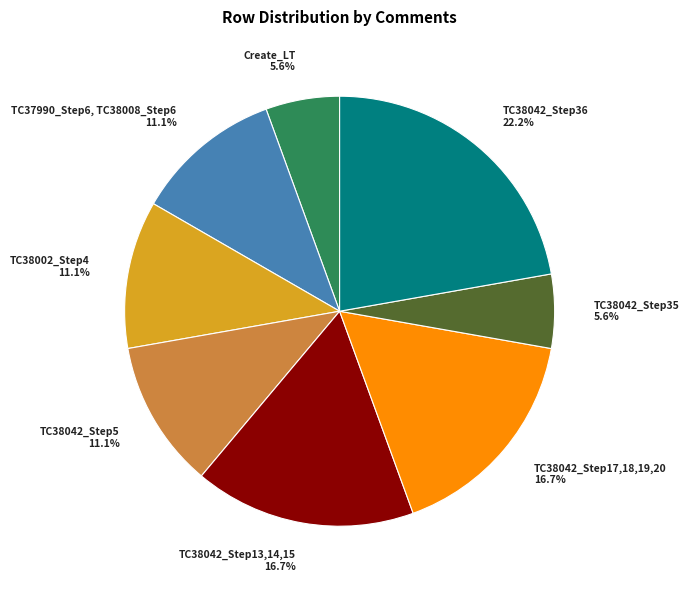

To the nearest percent, what portion does TC38042_Step13,14,15 represent?

17%